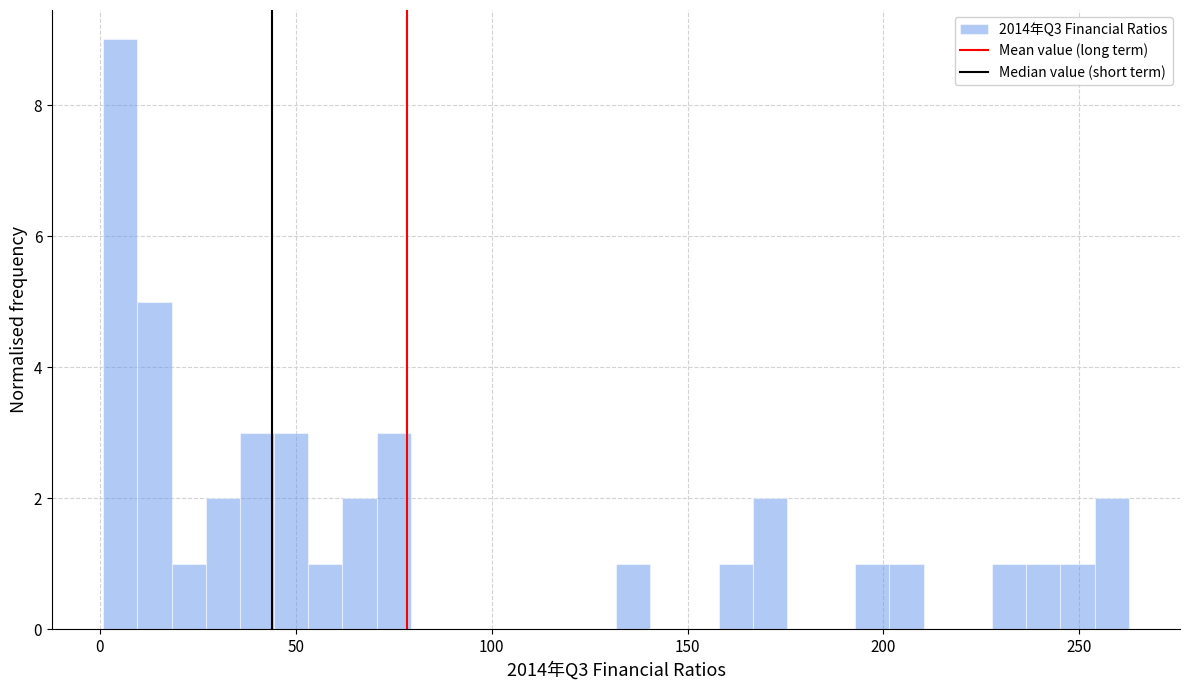

Read against the x-axis, roughly where is the centre of the tallest bar?

5